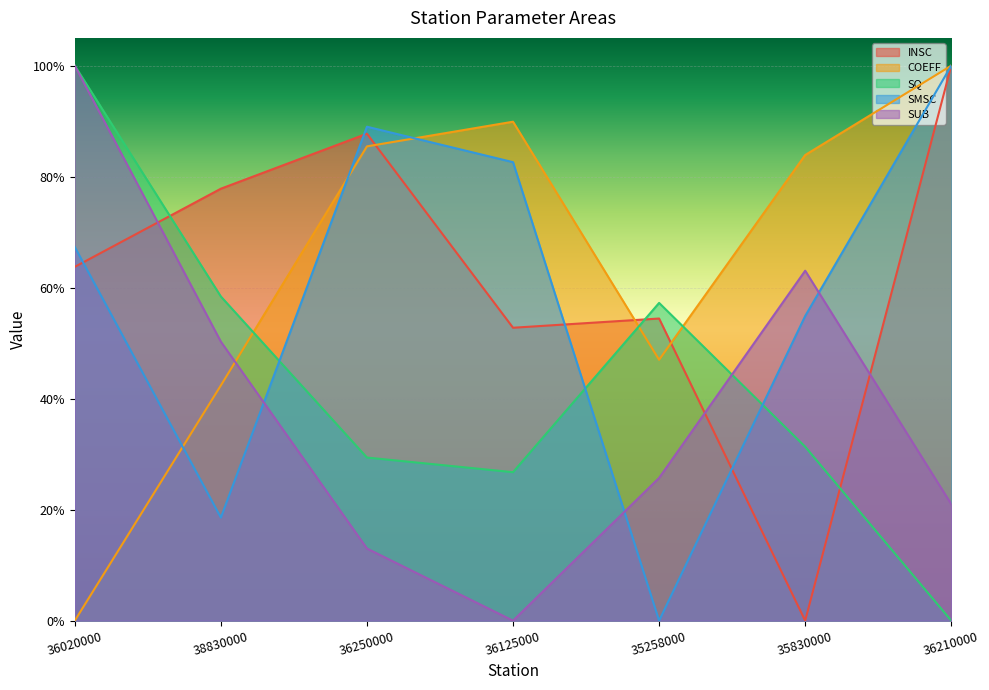

True or false: INSC has a value of 1.1 at 38830000.

False